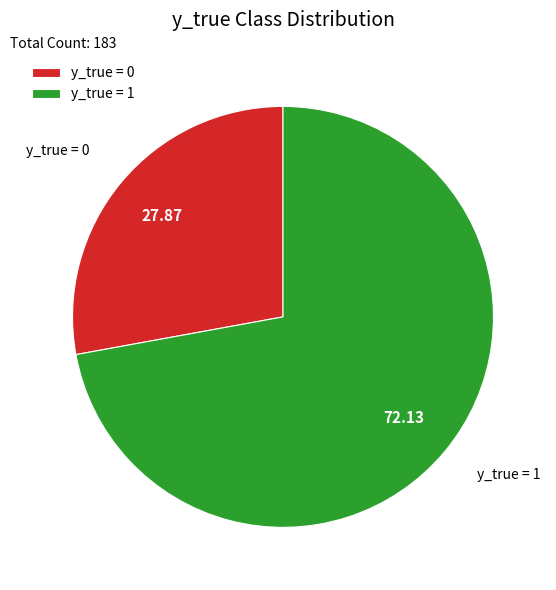

What is the ratio of the value at y_true = 1 to the value at y_true = 0?

2.6